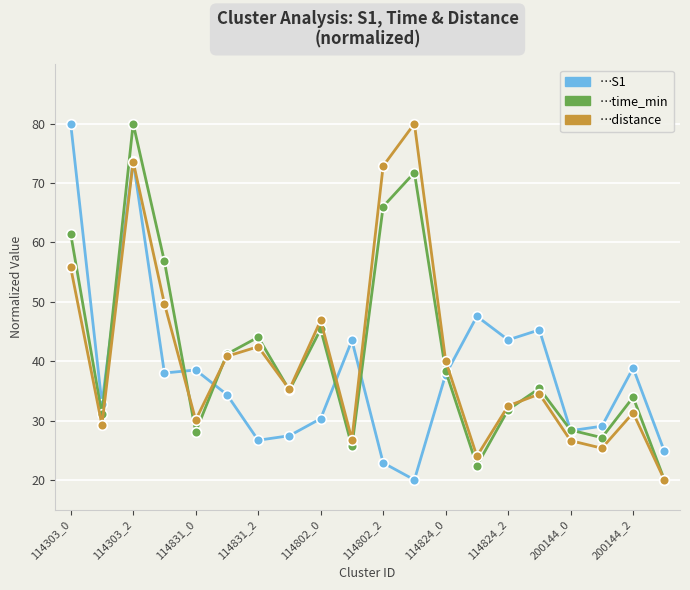

What is the smallest value displayed?

20.0